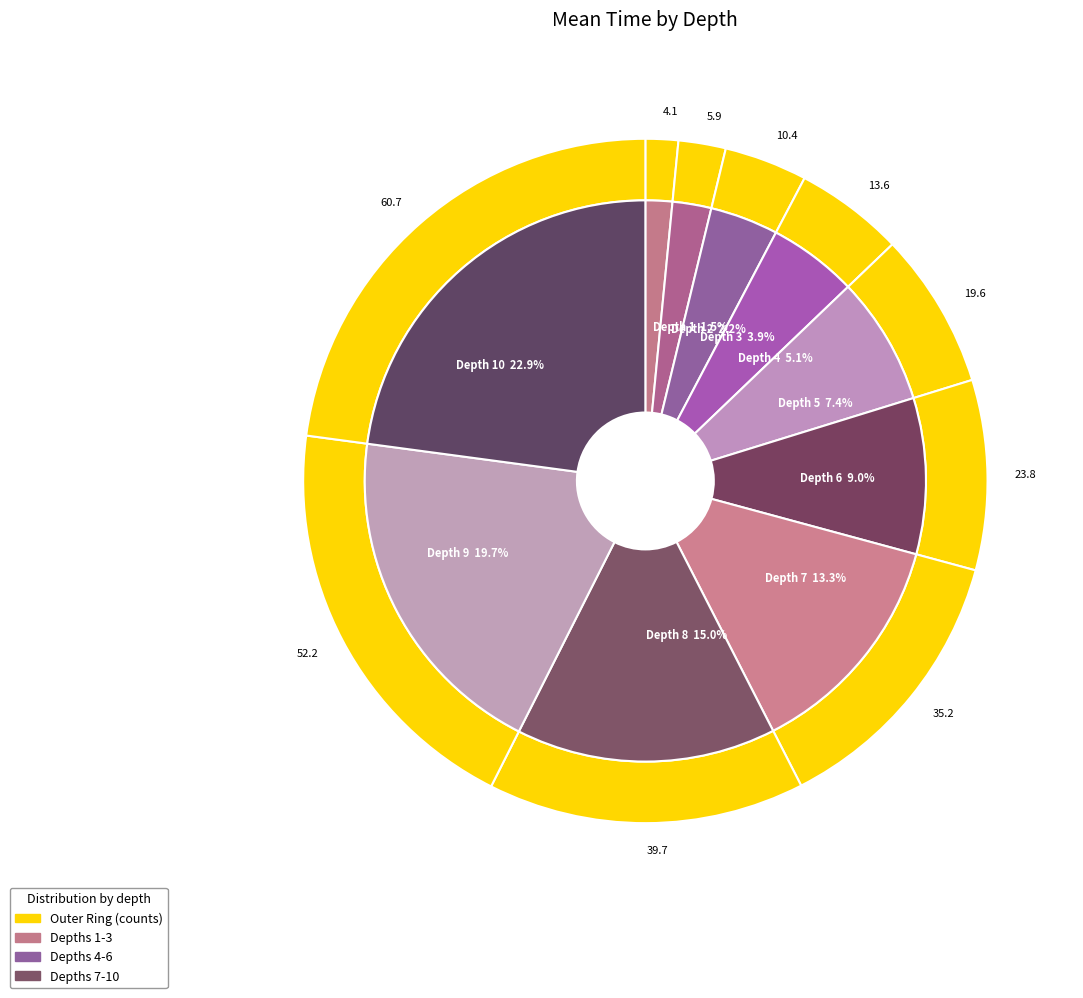

What percentage is the 7 slice, to the nearest percent?

13%